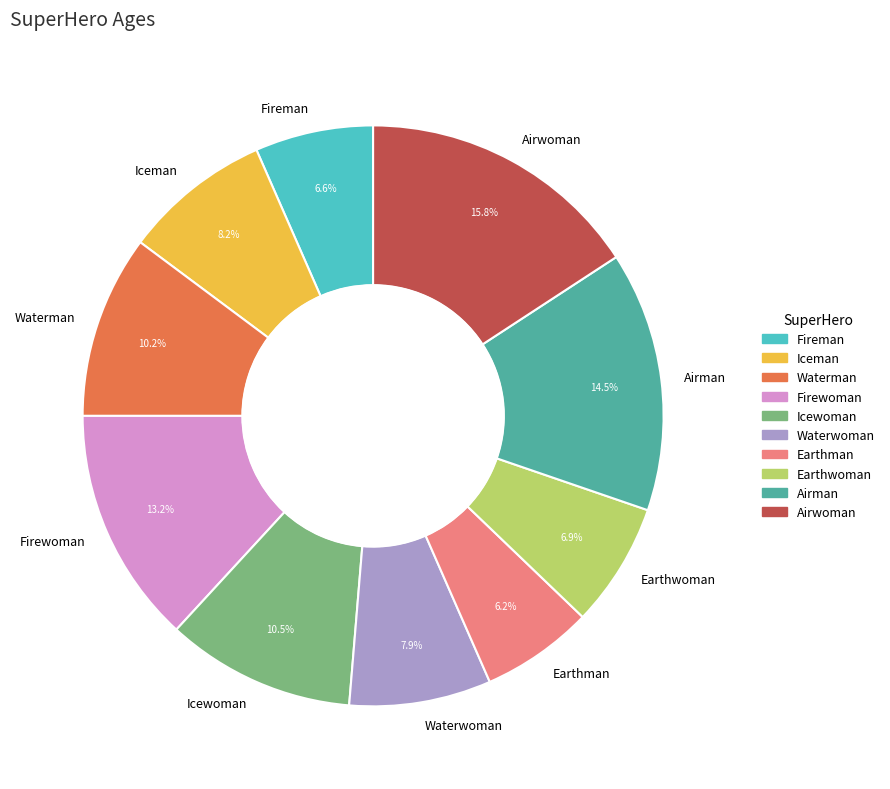

To the nearest percent, what is the combined percentage of Airman and Icewoman?

25%